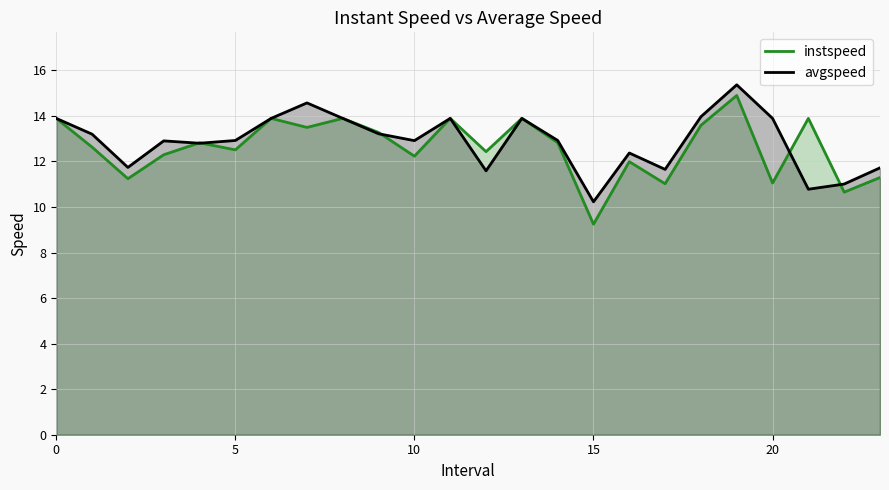

Count the number of data series in this chart.

2